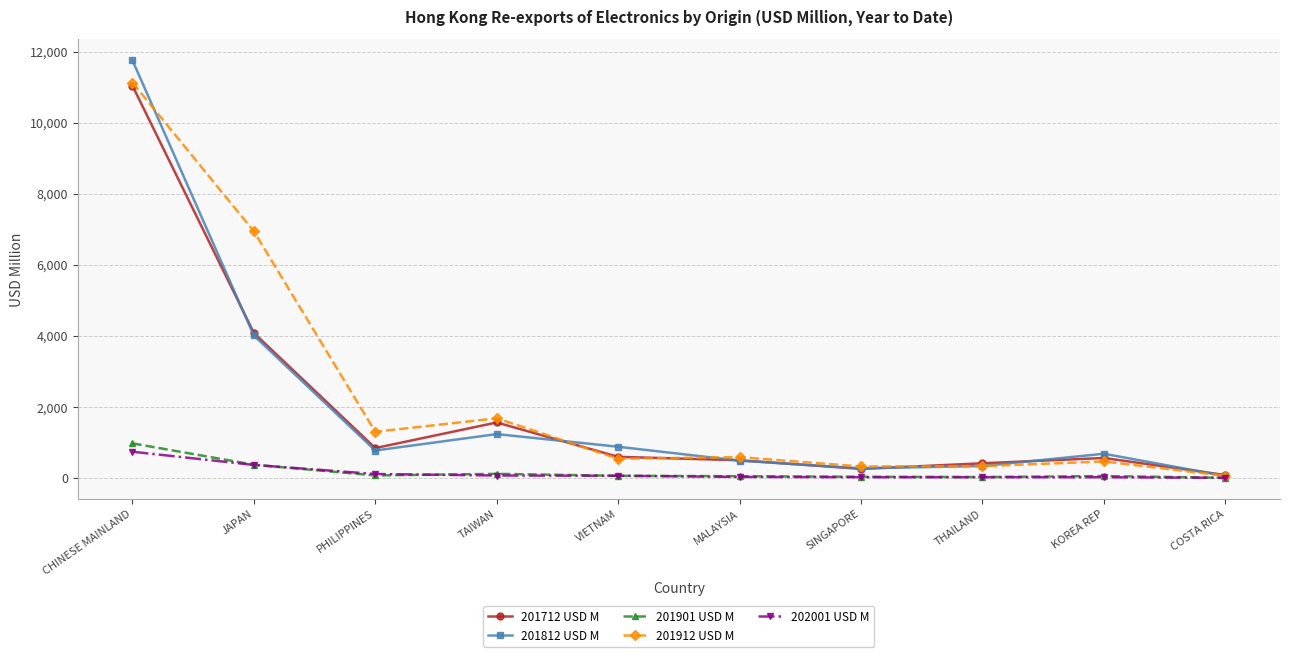

What is the difference between the maximum and minimum values in the 201912 USD M series?

11069.2